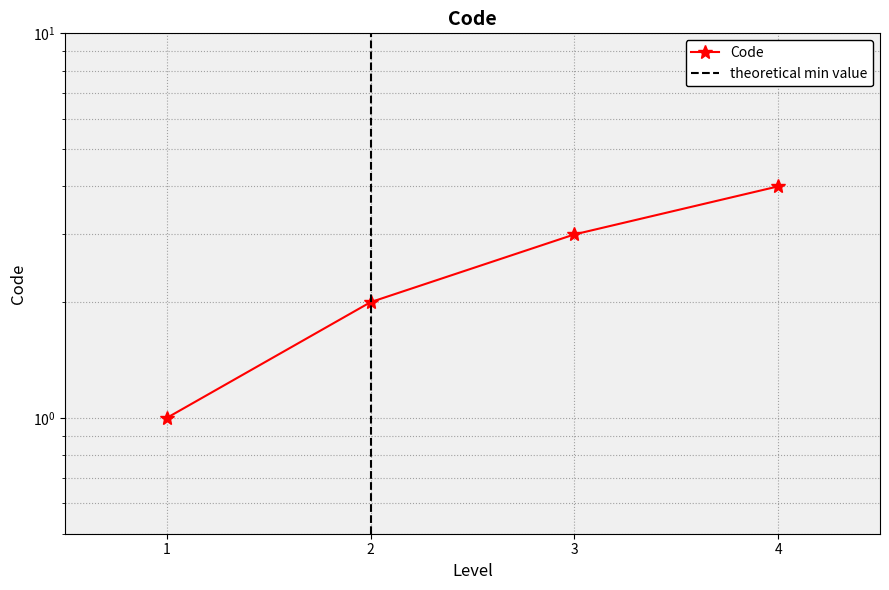

How many distinct data groups are displayed?

1